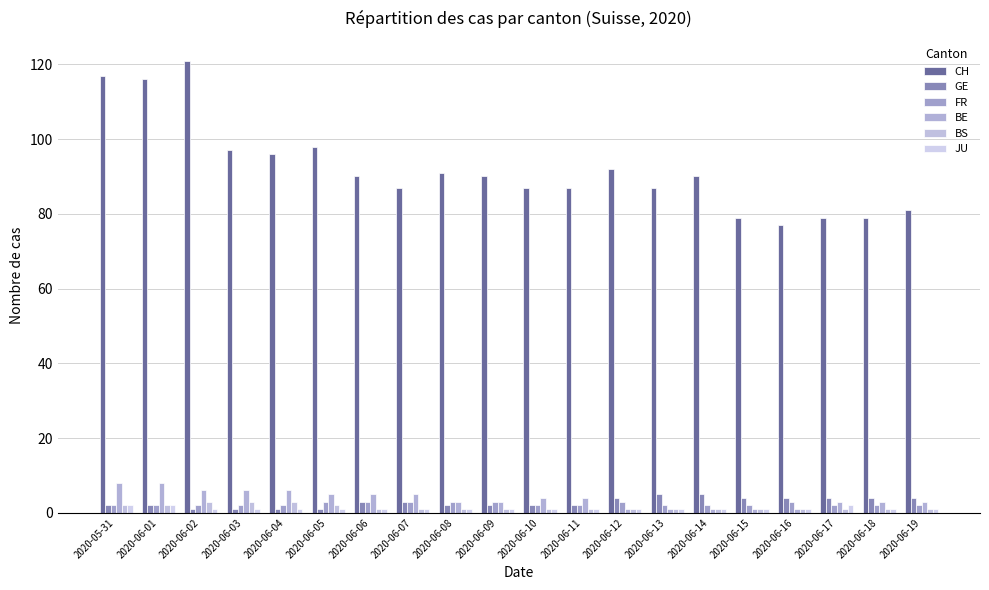

Which series changed the most between 2020-06-09 and 2020-06-16?

CH